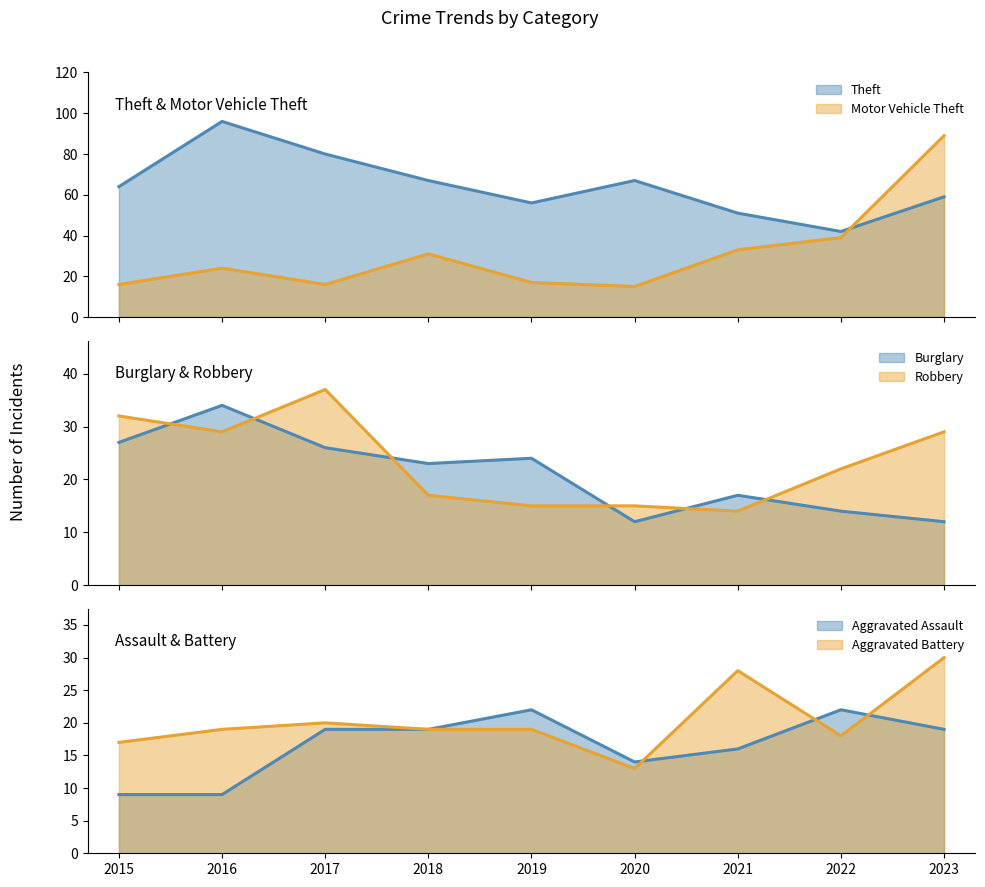

Does the chart have visible grid lines?

No